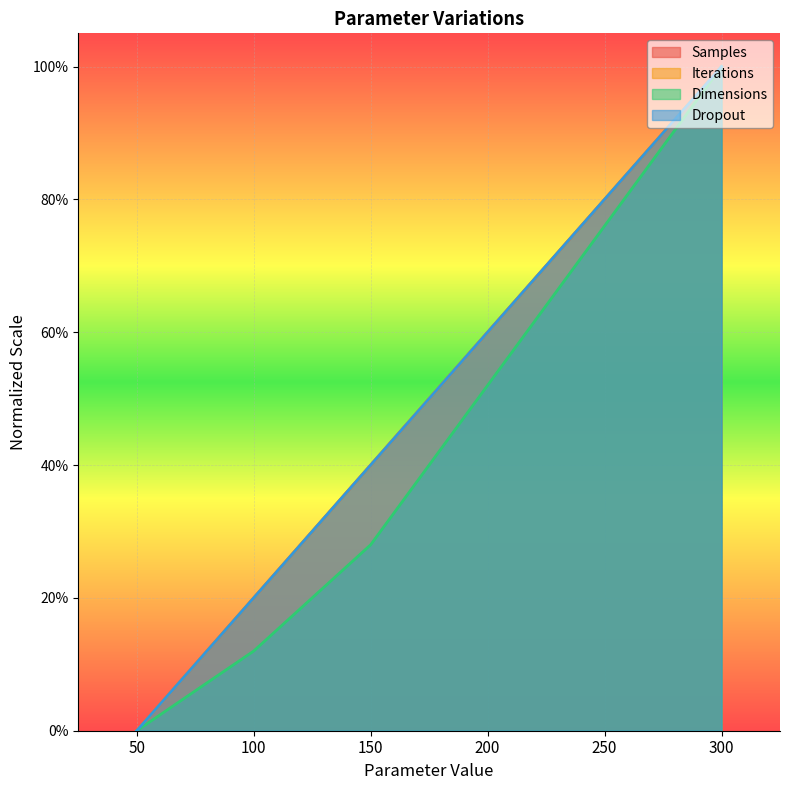

True or false: Samples and Dropout intersect in this chart.

False